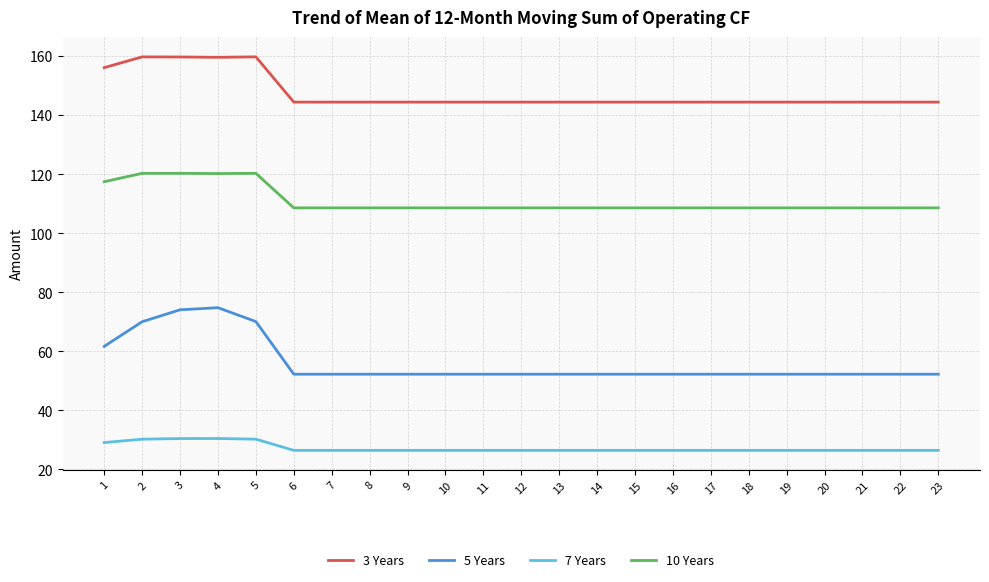

What is the lowest value of the 5 Years series?

52.3